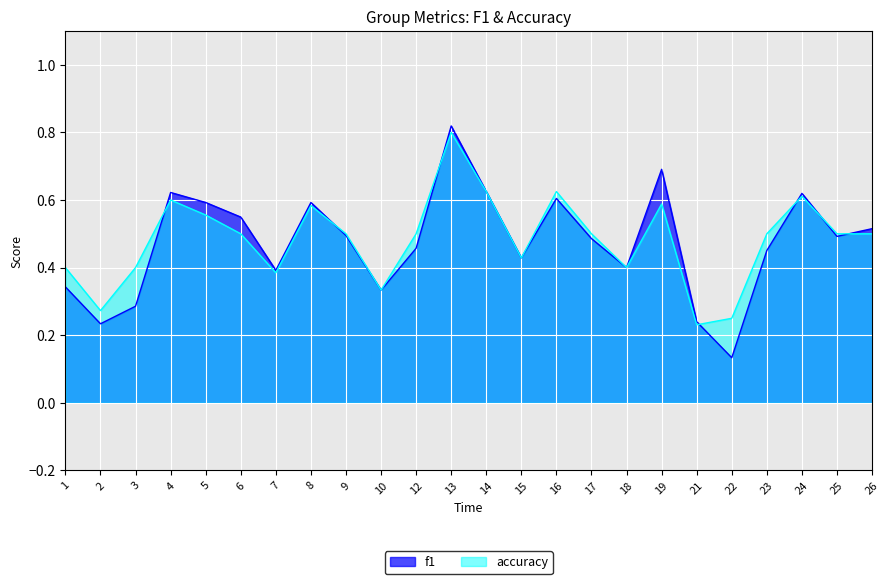

Which series has the widest spread of values?

f1